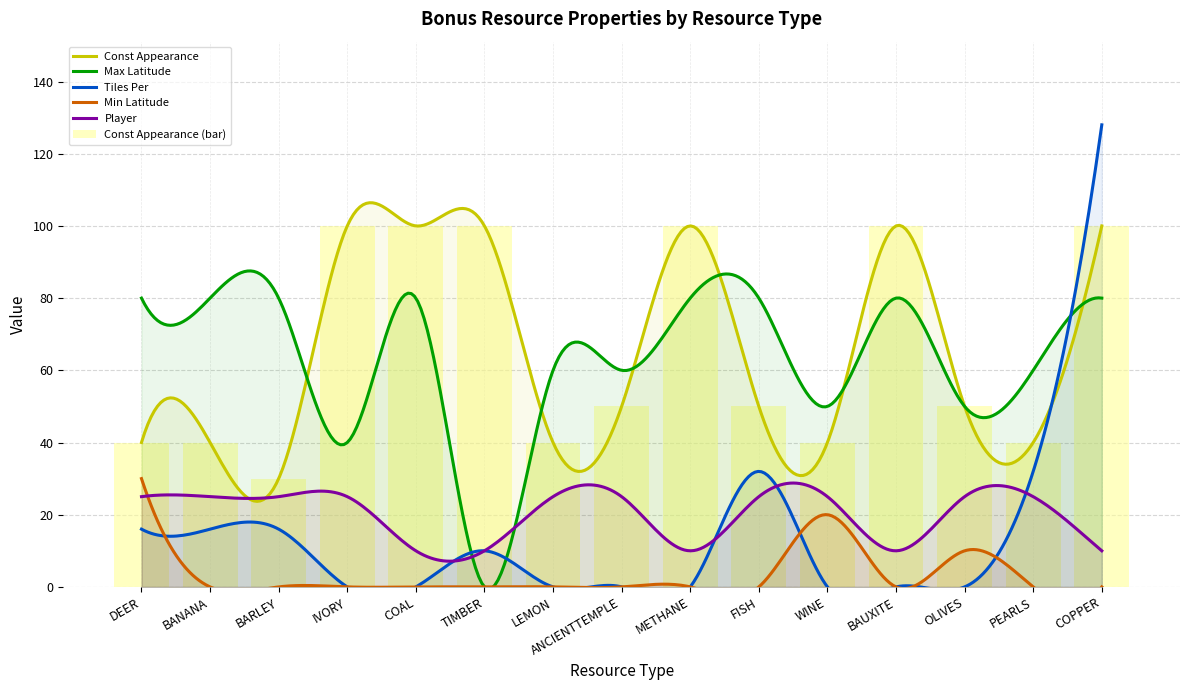

Is the value of Min Latitude at COAL greater than the value of Player at METHANE?

No